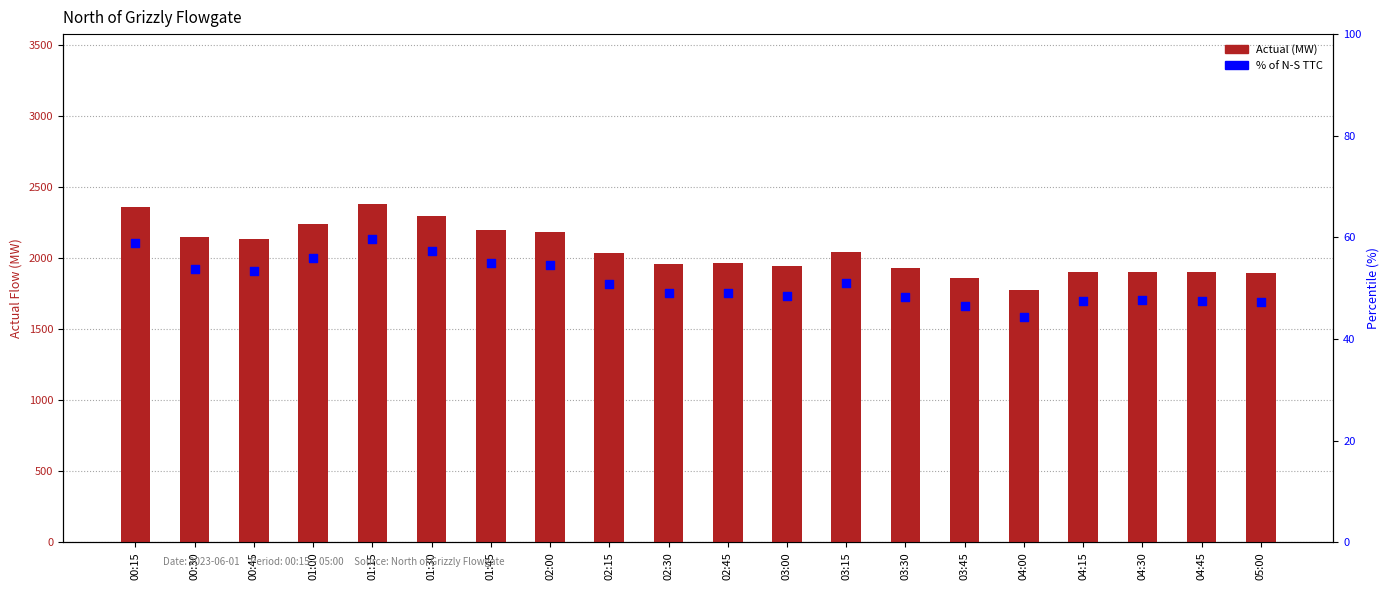

Which series contains the lowest Y value?

% of TTC